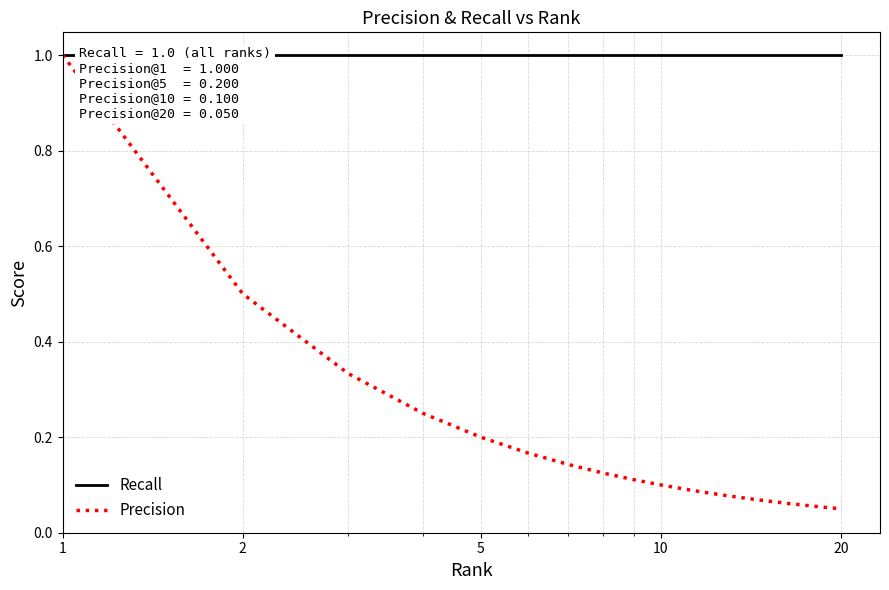

What is the average value of the Precision series?

0.2